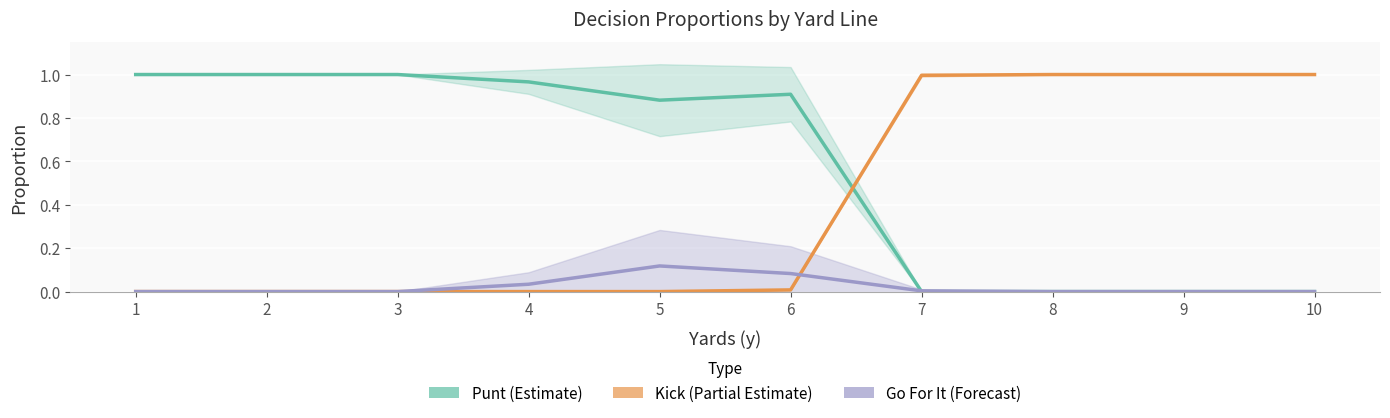

How many data points in Go For It (Forecast) are above 0?

4